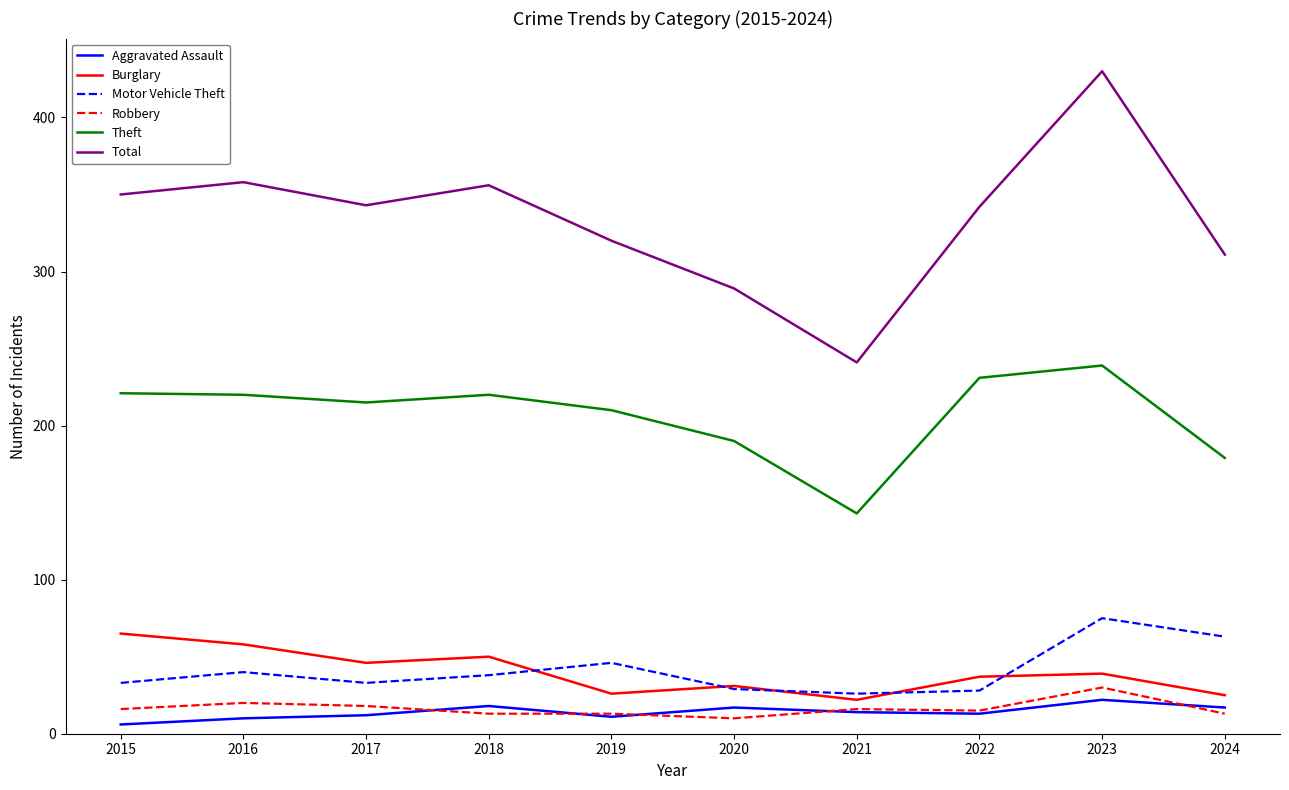

Is this an area chart (filled region under the line)?

No